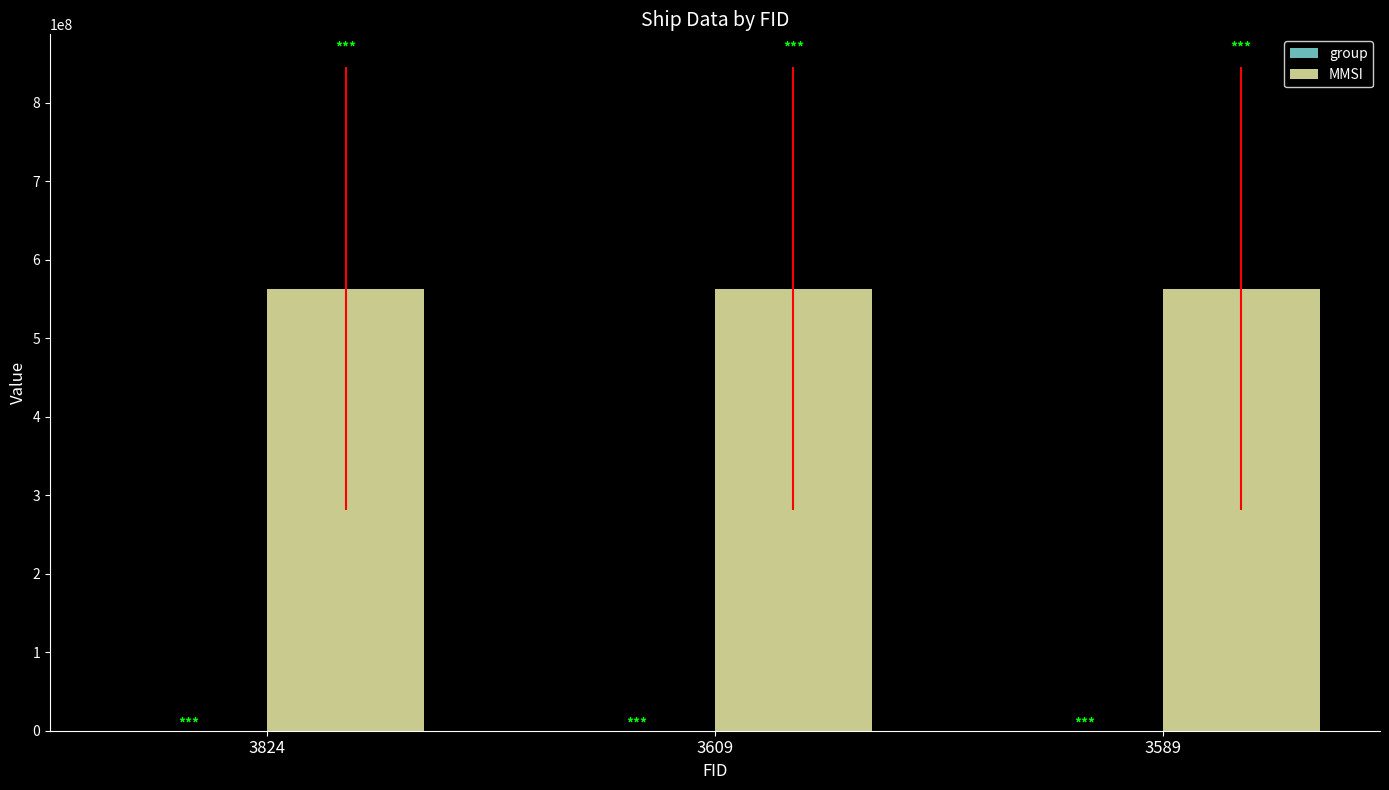

What is the maximum value for MMSI?

563137411